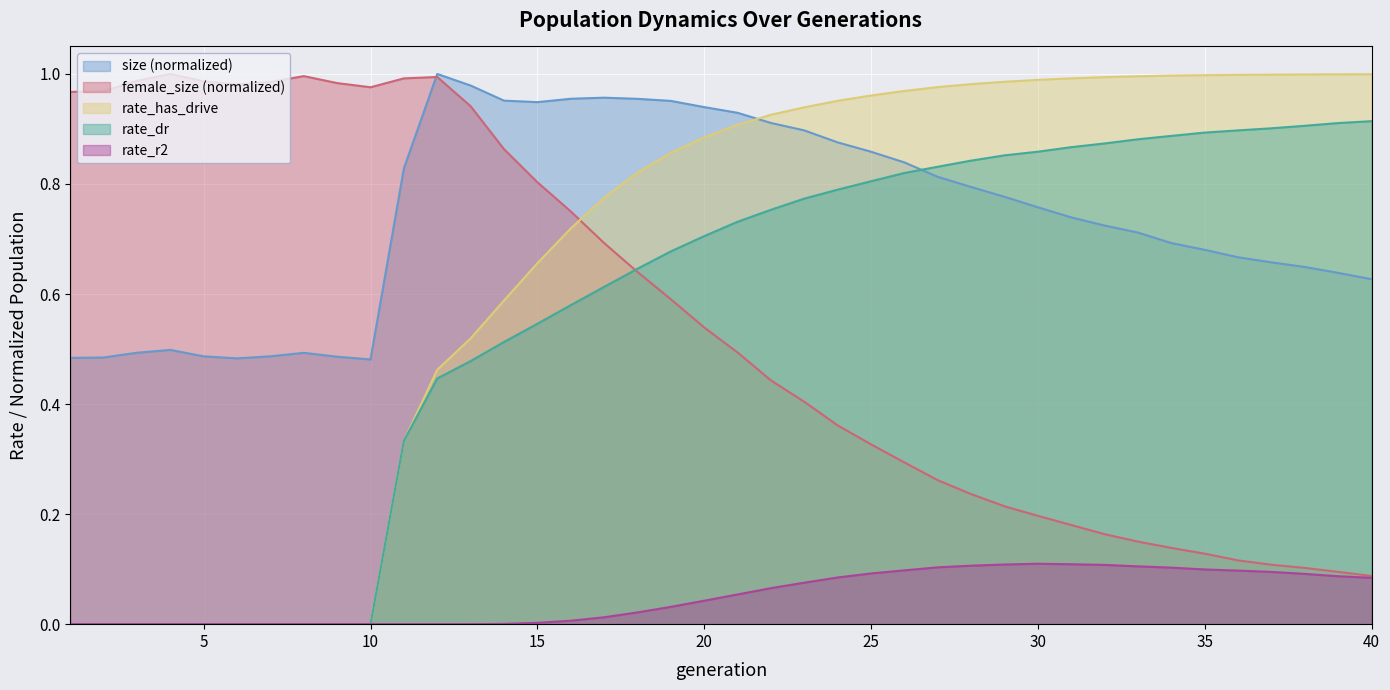

What is the average value of the rate_dr series?

0.6